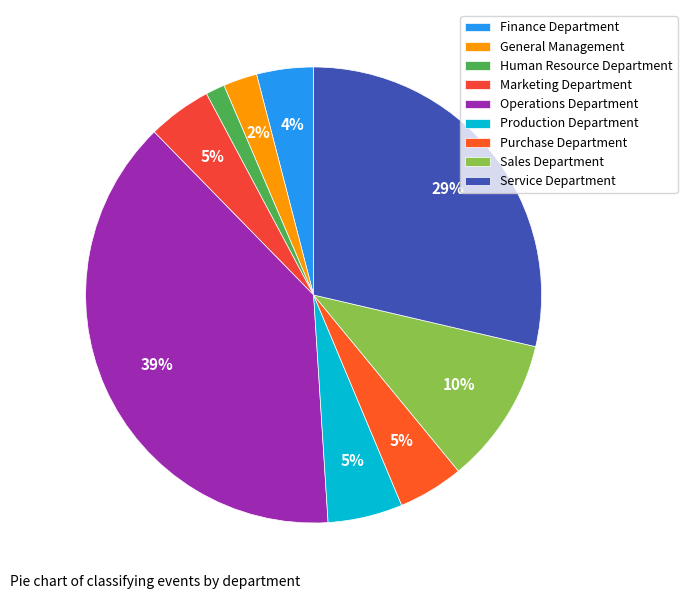

To the nearest percent, what is the average slice percentage?

11%